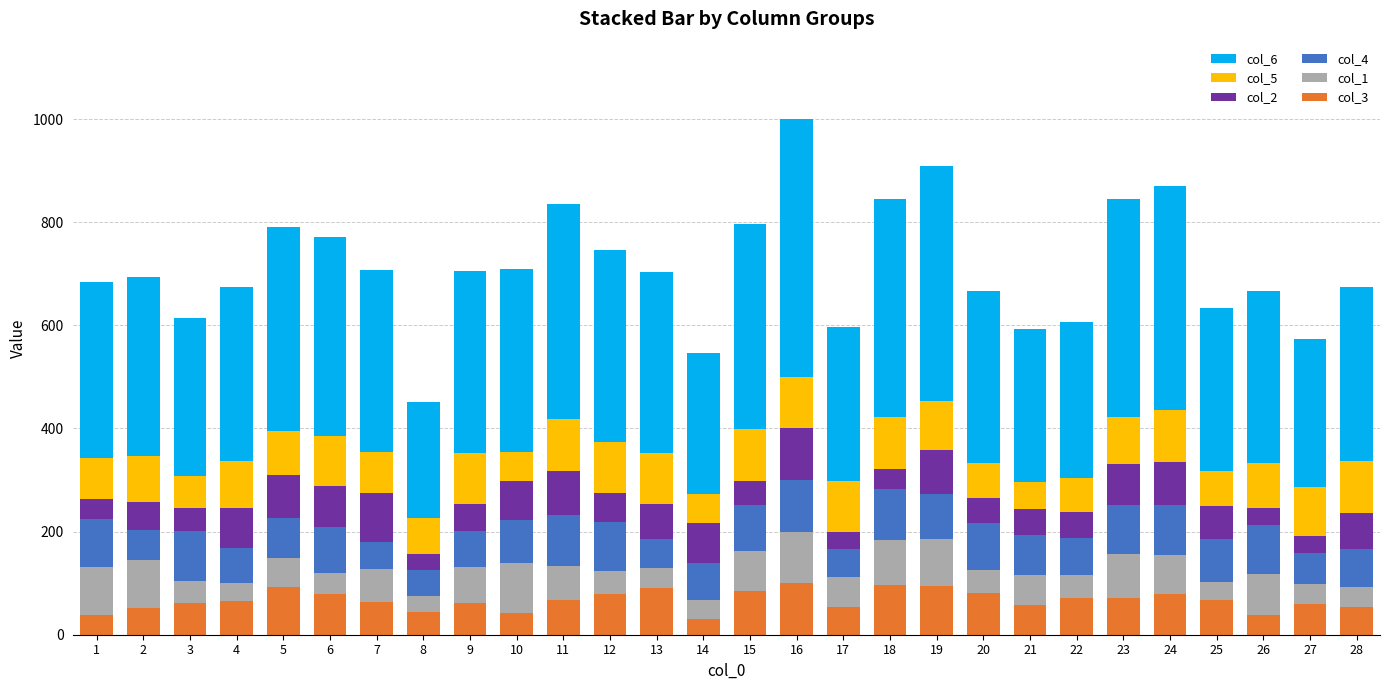

What is the difference between the maximum and minimum values in the col_3 series?

69